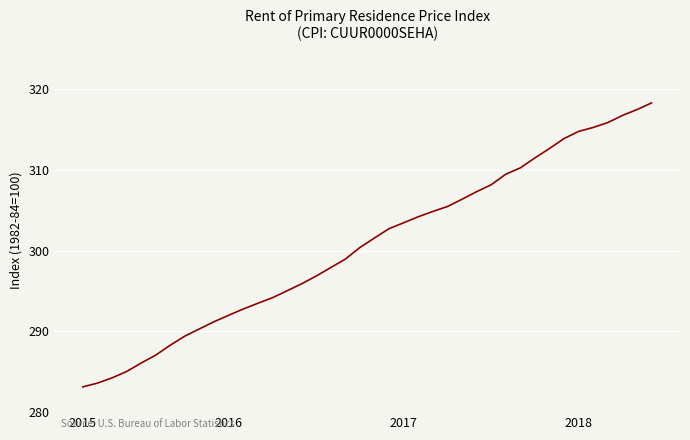

What is the difference between the maximum and minimum values?

35.2